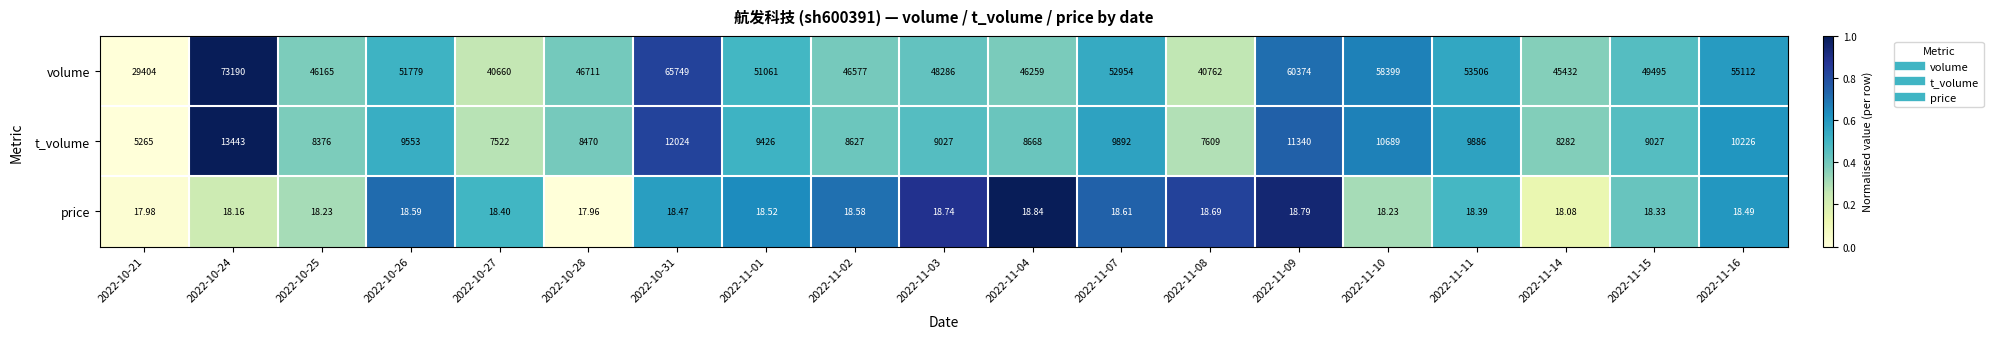

At 2022-10-25, list the series in order from smallest to largest.

price, t_volume, volume